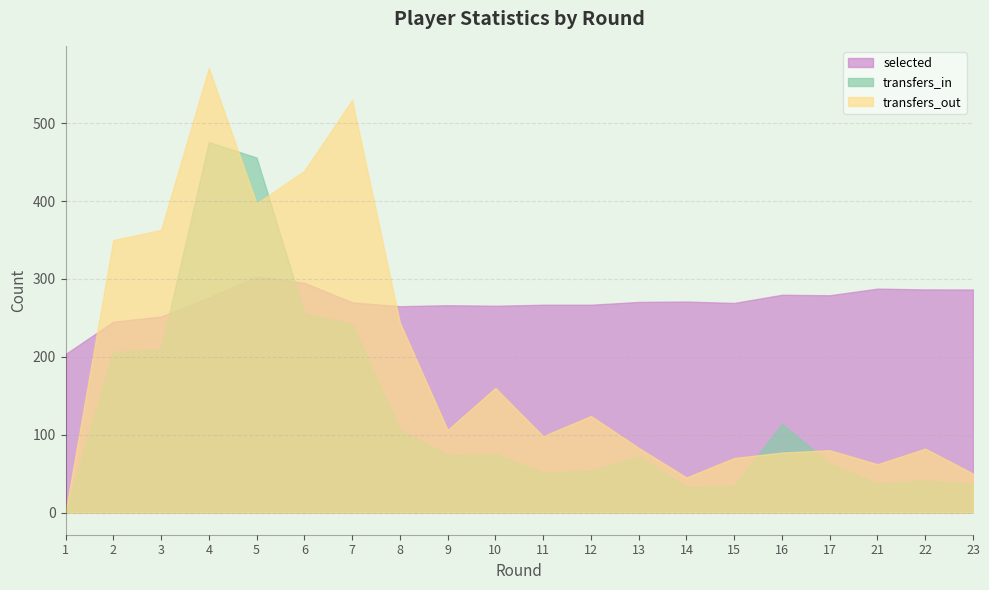

What is the value of the transfers_in point at the 13th from the left?

72